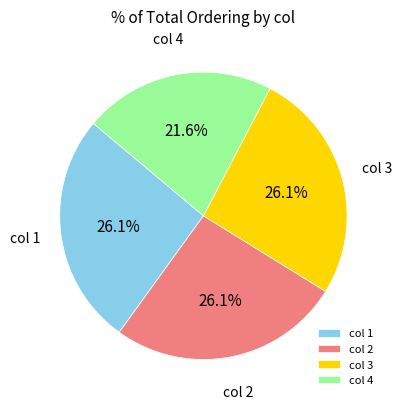

Combined, do col 3 and col 2 account for over 50%?

Yes